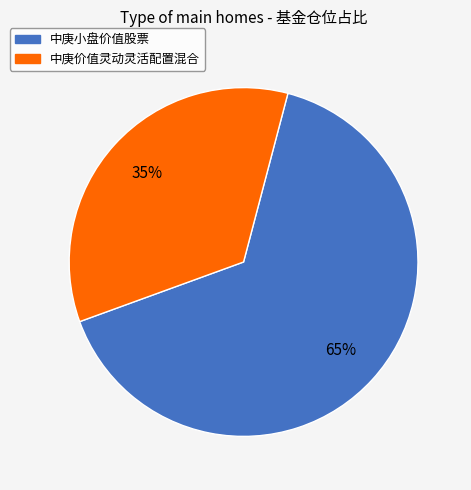

Between 中庚价值灵动灵活配置混合 and 中庚小盘价值股票, which is larger?

中庚小盘价值股票